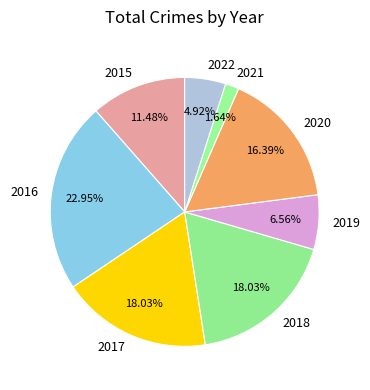

To the nearest percent, what percentage of the pie is 2020?

16%